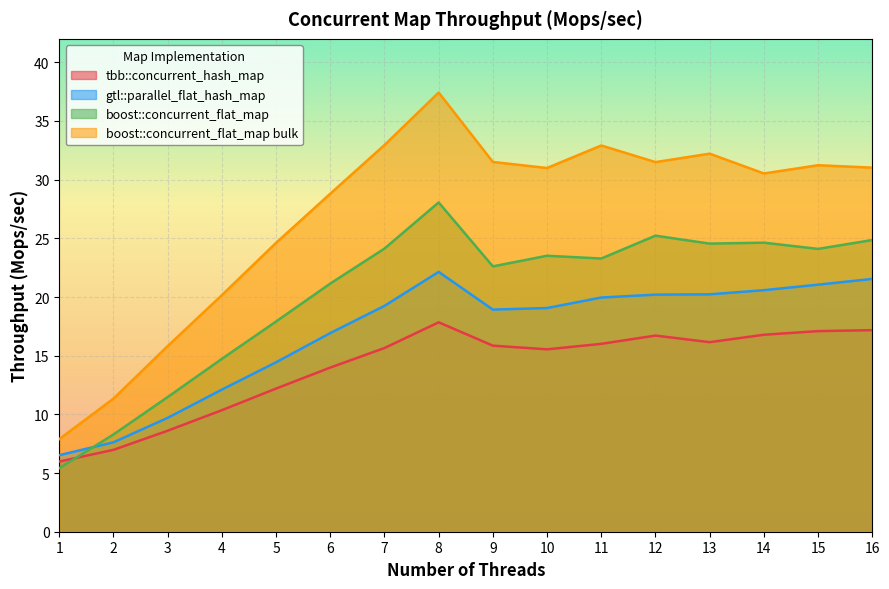

What is the sum of all tbb::concurrent_hash_map values?

222.9